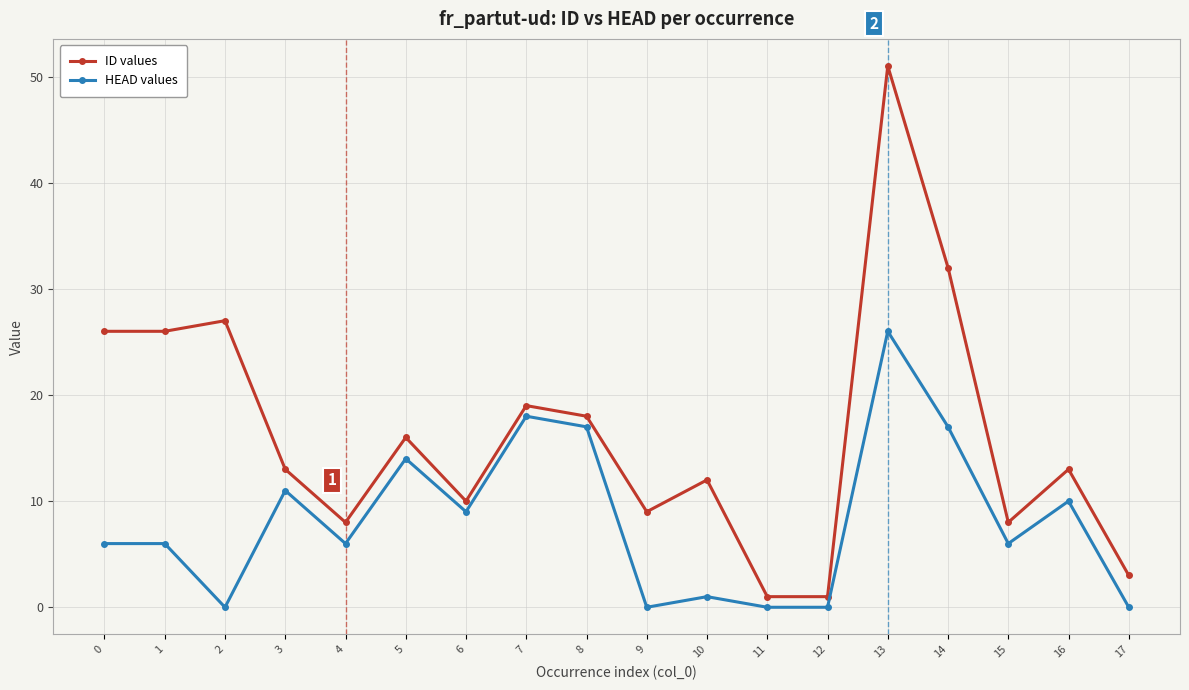

Is the value of ID values at 10 greater than the value of HEAD values at 2?

Yes